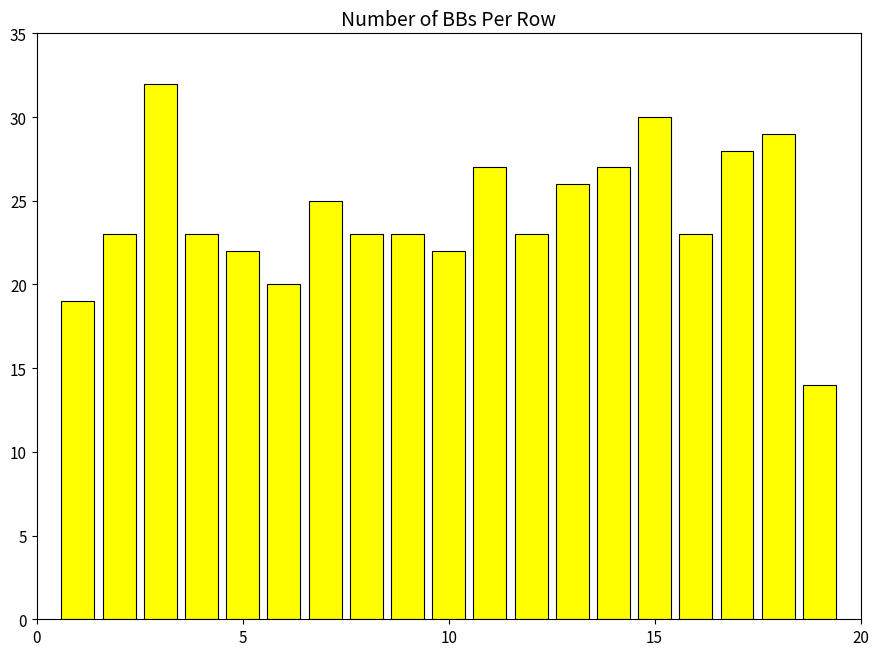

What is the average value?

24